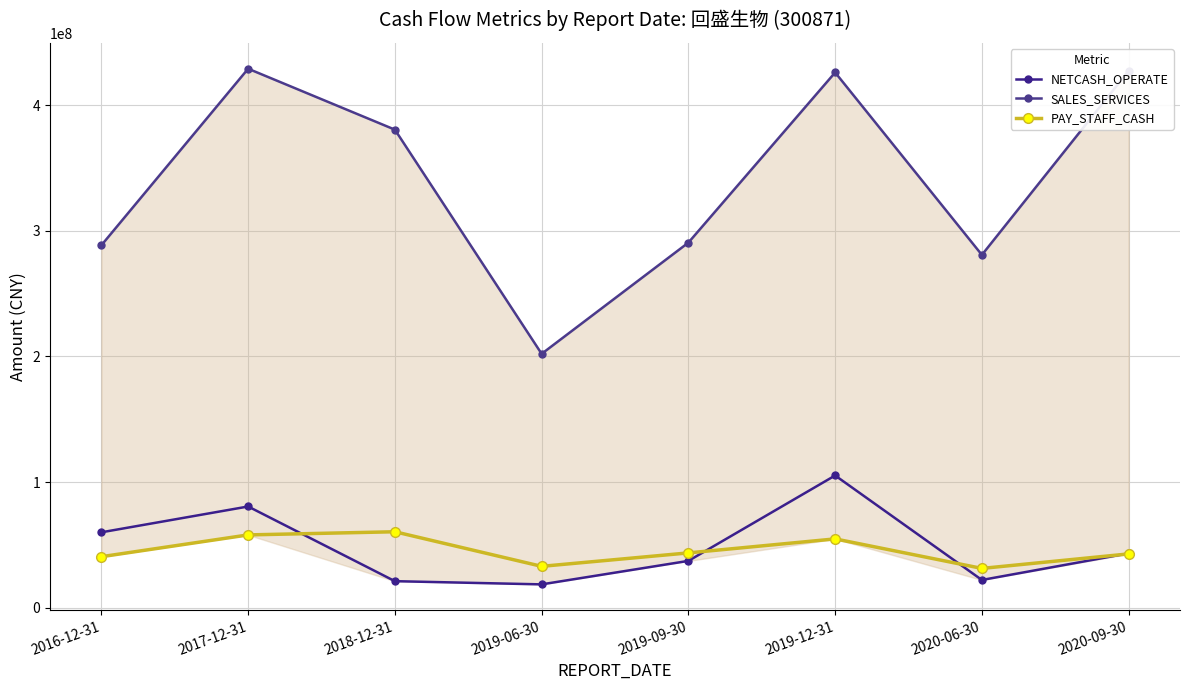

How many lines are shown in the chart?

3